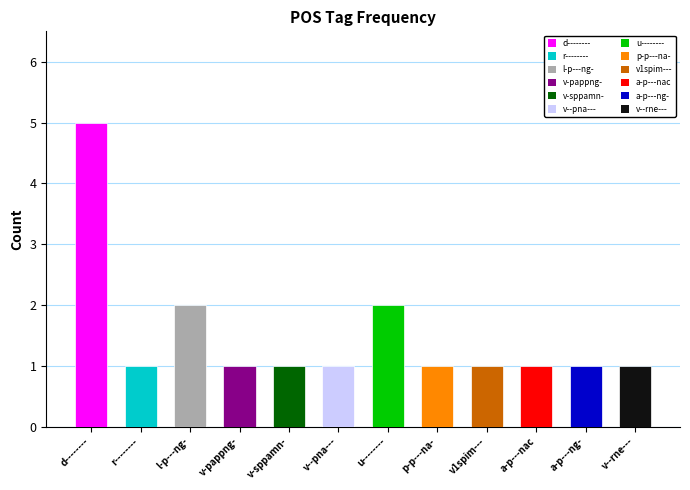

Which category has the highest value across all series?

d--------